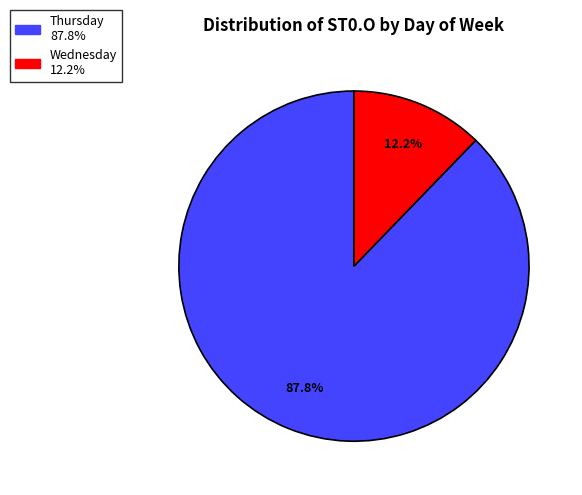

Is there a majority slice in this chart?

Yes